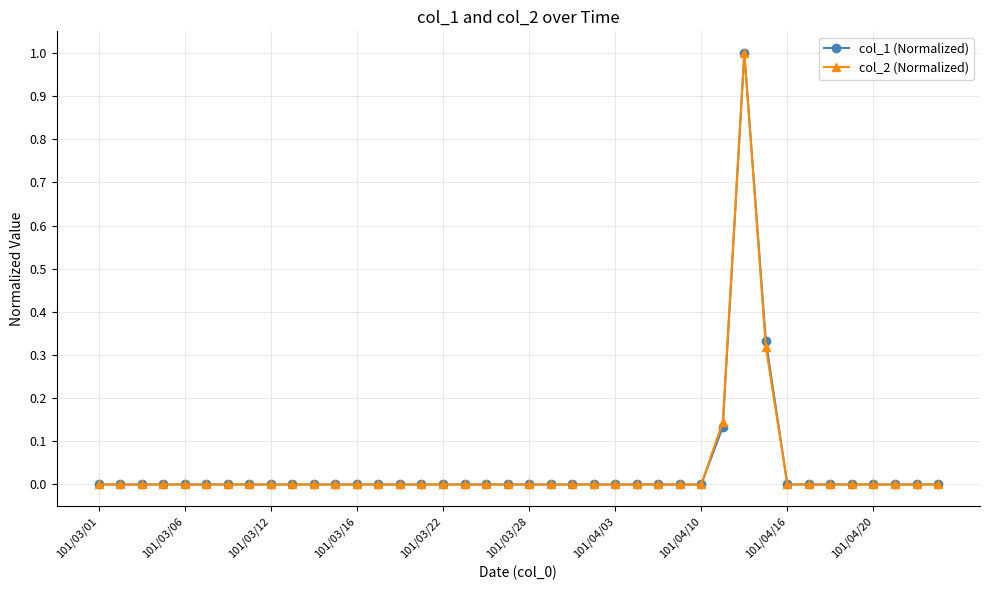

What is the highest value of the col_1 (Normalized) series?

1.0